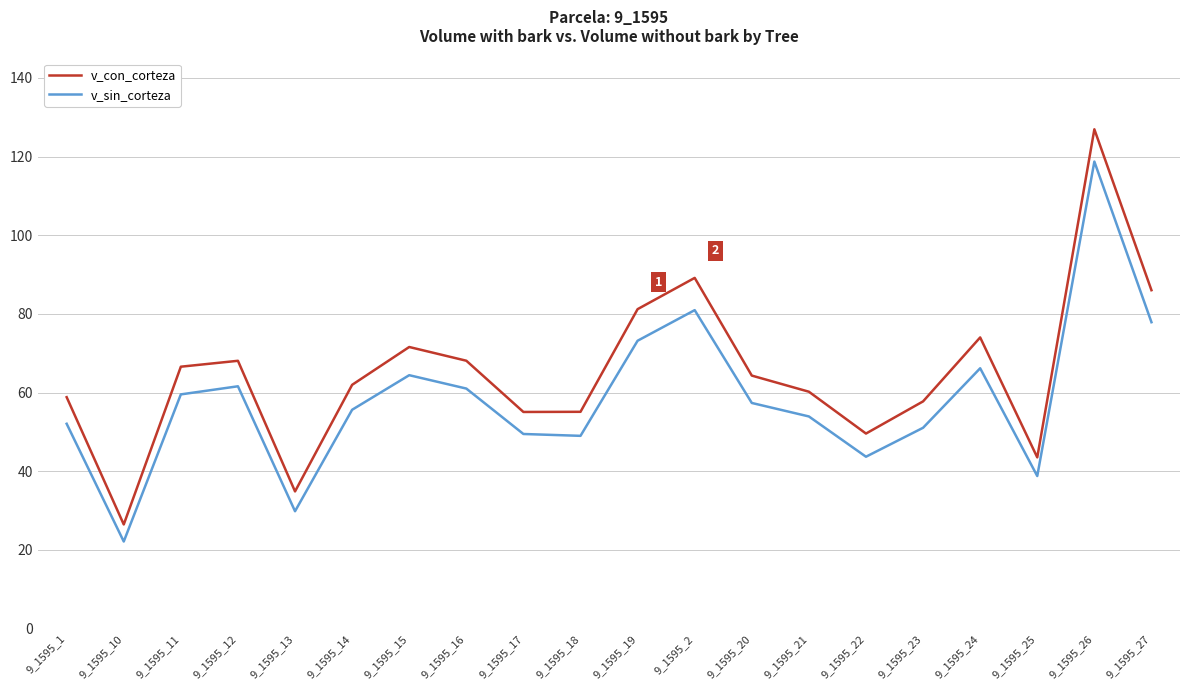

What is the greatest value displayed?

126.9